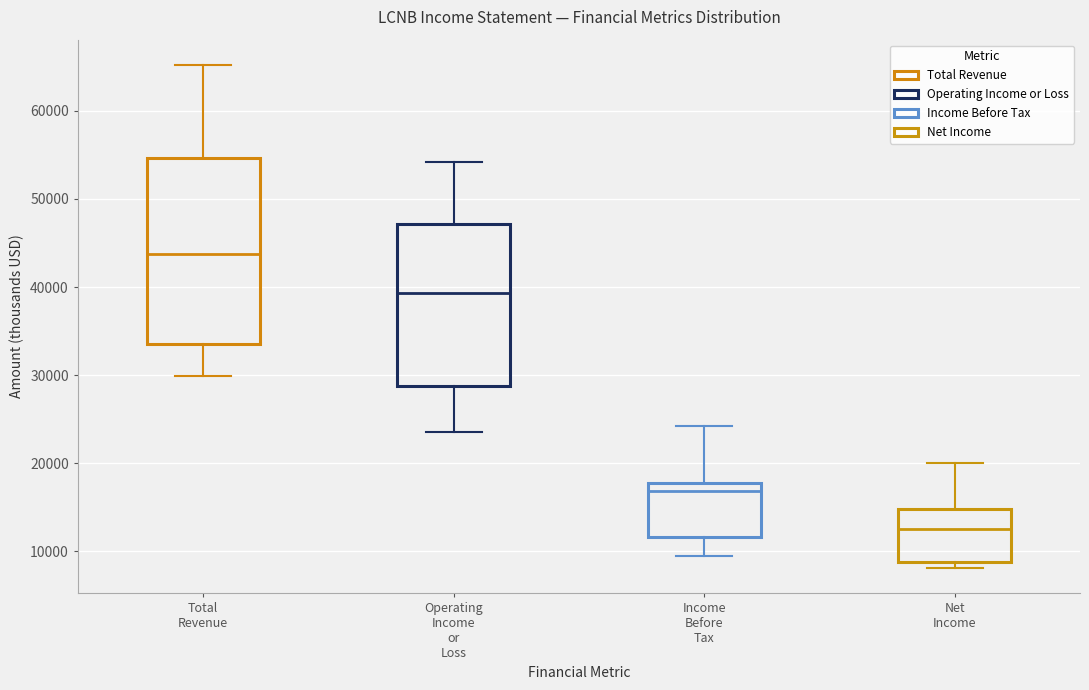

Reading left to right, transcribe this box plot: for each box, give where its median line is, the range the box spans, and where its two whiskers end, as read against the y-axis. The values are not printed on the chart, so give them approximately, as read against the axis.

Total Revenue: median 44000, box 34000 to 55000, whiskers 30000 to 65000
Operating Income or Loss: median 39000, box 29000 to 47000, whiskers 24000 to 54000
Income Before Tax: median 17000, box 12000 to 18000, whiskers 10000 to 24000
Net Income: median 13000, box 9000 to 15000, whiskers 8000 to 20000